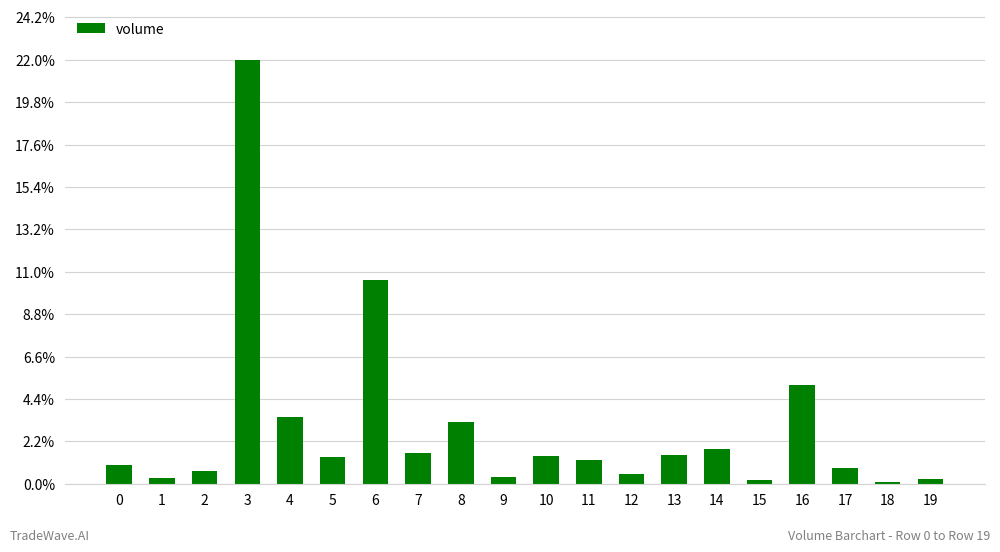

Is it true that the value at 11 is 13170.8?

False